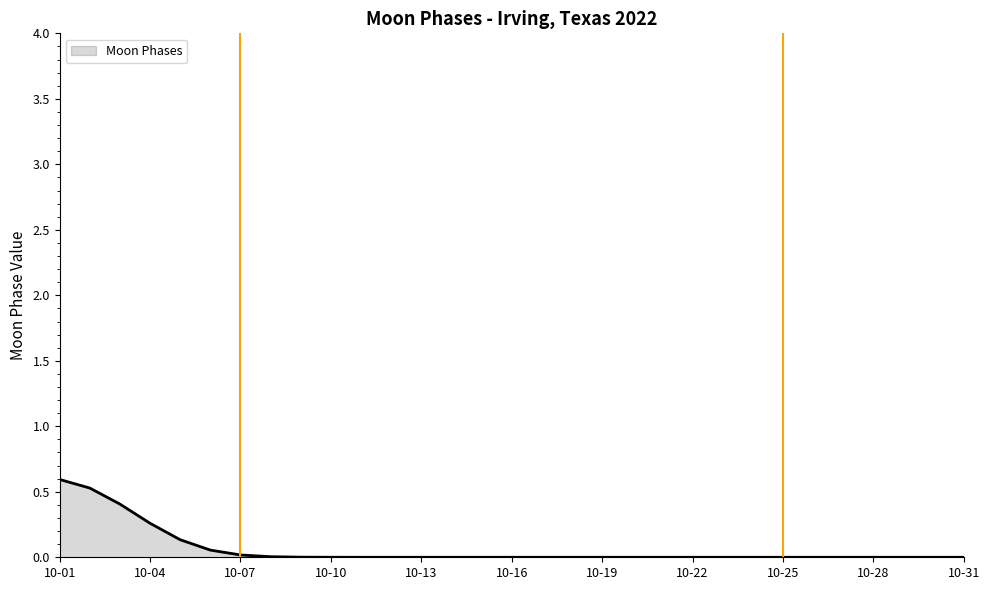

What is the maximum value shown in the chart?

0.6